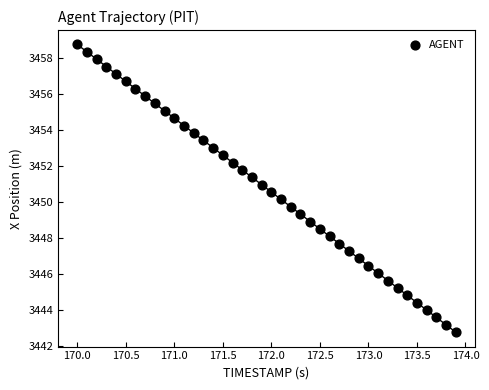

What is the range of Y values (max minus min)?

16.0